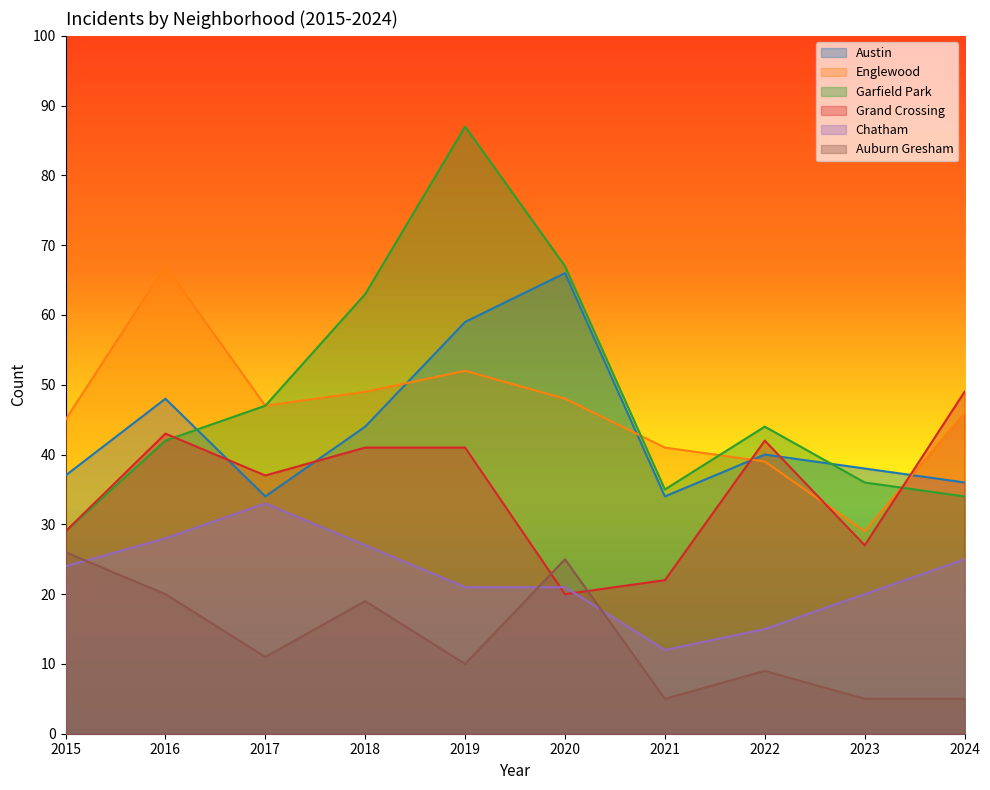

What are all the series names shown in the legend?

Austin, Englewood, Garfield Park, Grand Crossing, Chatham, Auburn Gresham